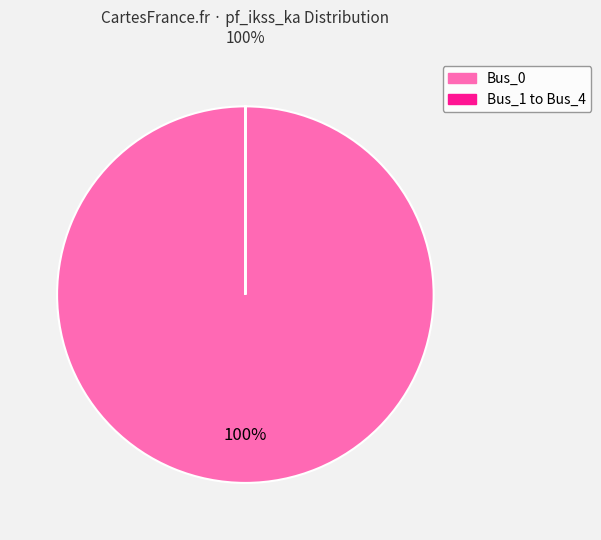

To the nearest percent, what is the difference between the largest and smallest slice percentages?

100%